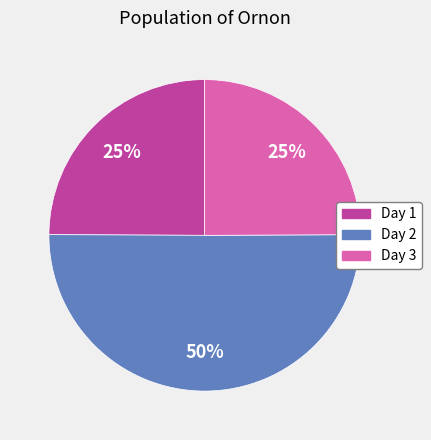

Which category accounts for the majority?

Day 2